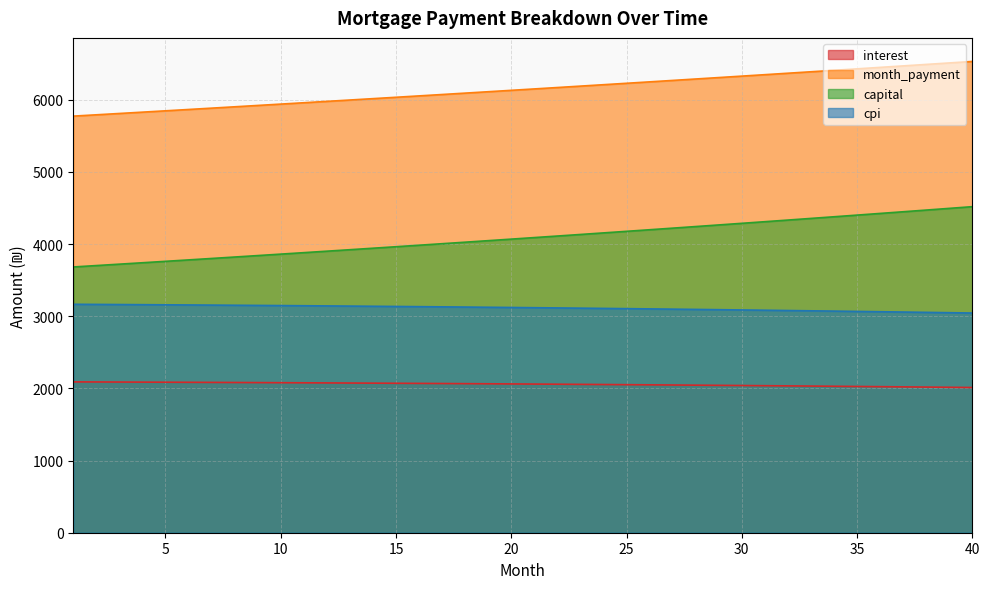

Reading left to right, transcribe all the data shown in this chart.

interest: 2089.9	2088.8	2087.7	2086.6	2085.4	2084.1	2082.8	2081.5	2080.1	2078.6	2077.1	2075.6	2074.0	2072.4	2070.7	2069.0	2067.2	2065.4	2063.5	2061.6	2059.6	2057.6	2055.5	2053.4	2051.2	2049.0	2046.7	2044.4	2042.0	2039.5	2037.0	2034.5	2031.9	2029.2	2026.5	2023.7	2020.9	2018.0	2015.0	2012.0
month_payment: 5772.1	5790.4	5808.7	5827.1	5845.6	5864.1	5882.7	5901.3	5920.0	5938.7	5957.5	5976.4	5995.3	6014.3	6033.4	6052.5	6071.6	6090.9	6110.1	6129.5	6148.9	6168.4	6187.9	6207.5	6227.1	6246.9	6266.6	6286.5	6306.4	6326.4	6346.4	6366.5	6386.7	6406.9	6427.2	6447.5	6467.9	6488.4	6509.0	6529.6
capital: 3682.2	3701.6	3721.0	3740.6	3760.2	3780.0	3799.9	3819.8	3839.9	3860.1	3880.4	3900.8	3921.3	3941.9	3962.6	3983.5	4004.4	4025.4	4046.6	4067.9	4089.3	4110.8	4132.4	4154.1	4175.9	4197.9	4219.9	4242.1	4264.4	4286.8	4309.4	4332.0	4354.8	4377.7	4400.7	4423.8	4447.1	4470.5	4494.0	4517.6
cpi: 3165.0	3163.3	3161.6	3159.7	3157.8	3155.9	3153.8	3151.7	3149.5	3147.3	3145.0	3142.6	3140.1	3137.6	3134.9	3132.3	3129.5	3126.7	3123.8	3120.8	3117.7	3114.6	3111.3	3108.0	3104.7	3101.2	3097.6	3094.0	3090.3	3086.5	3082.7	3078.7	3074.7	3070.5	3066.3	3062.0	3057.6	3053.2	3048.6	3043.9